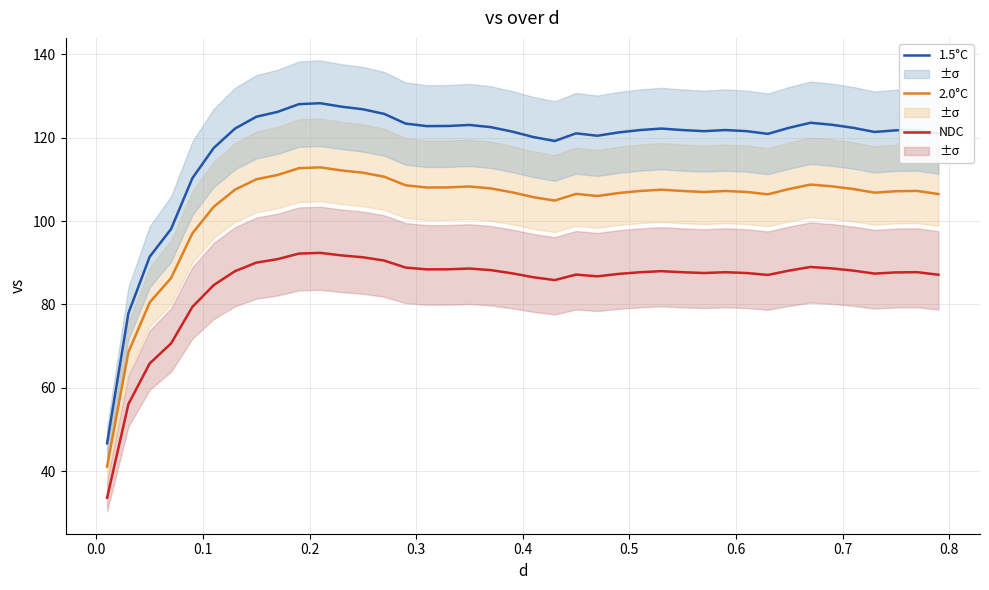

Does the chart display data point markers on the line(s)?

No